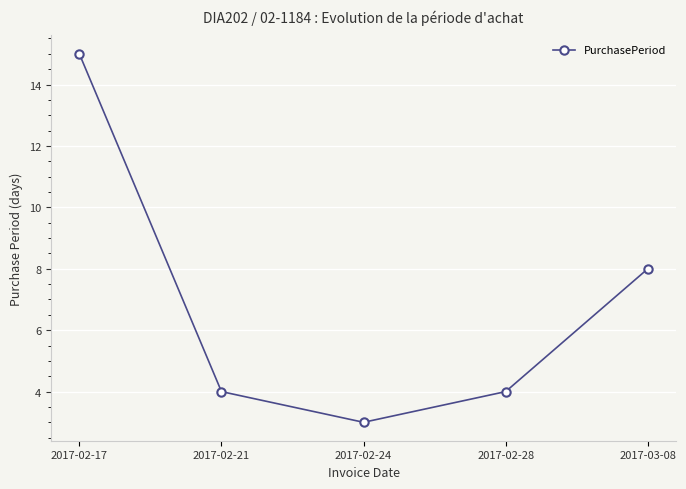

What is the sum of all values?

34